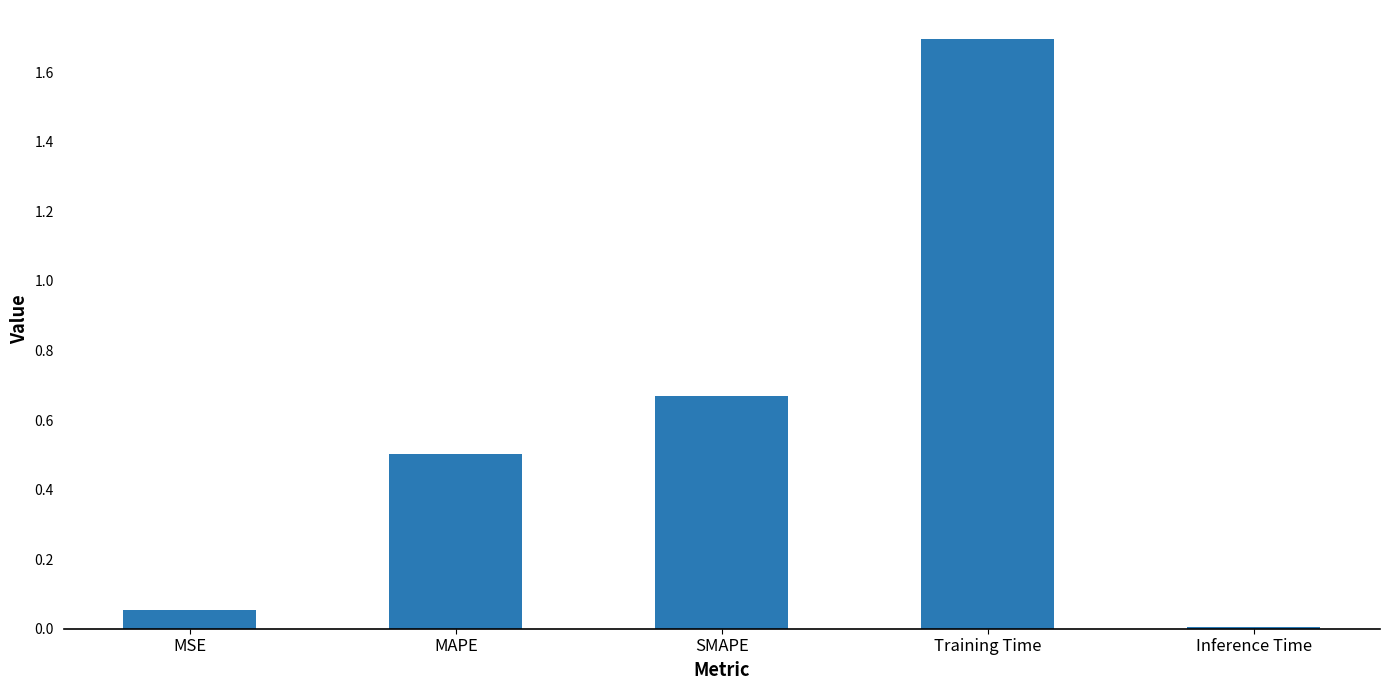

At which category does the chart reach its minimum across all series?

Inference Time